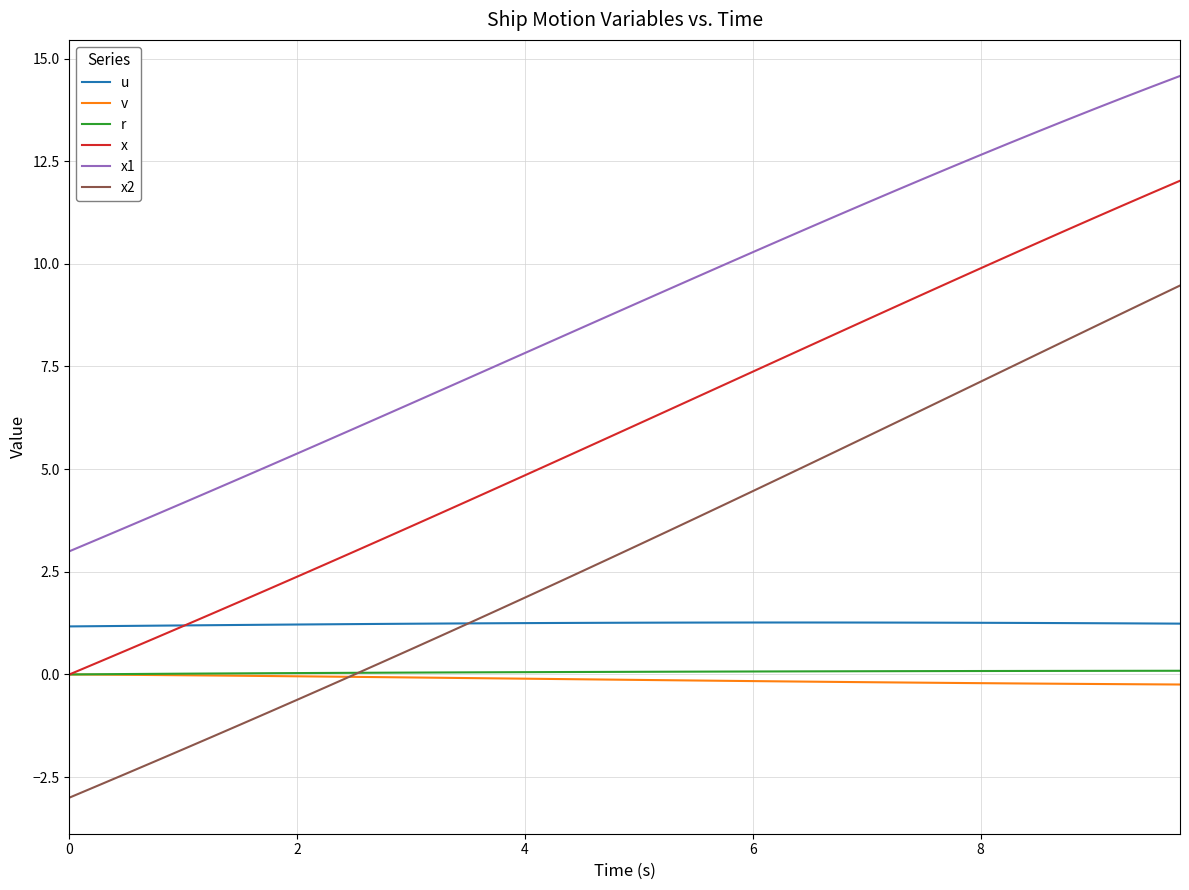

Which series has the largest total across all categories?

x1